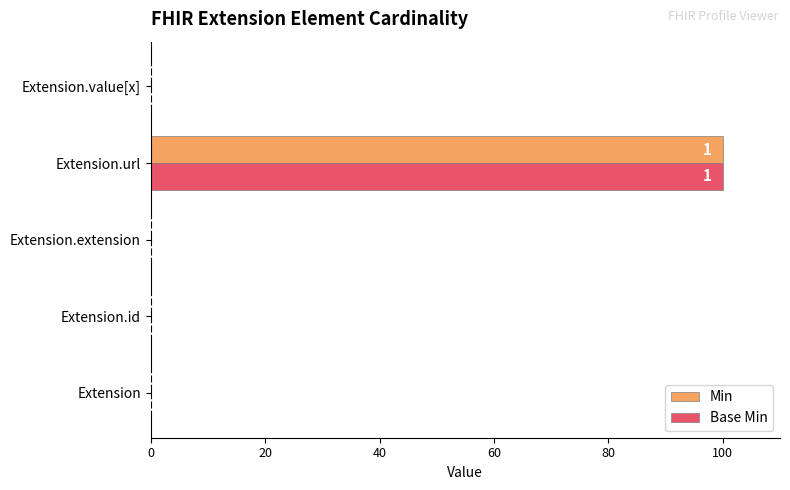

What is the average value of the Min series?

20